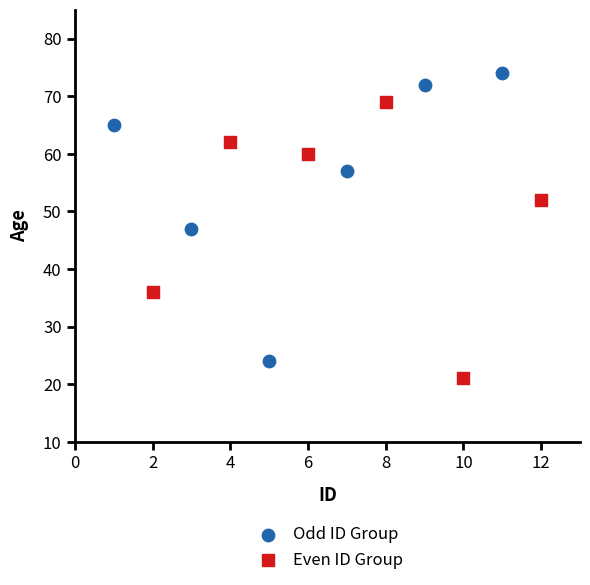

Which series reaches the maximum Y coordinate?

Odd ID Group